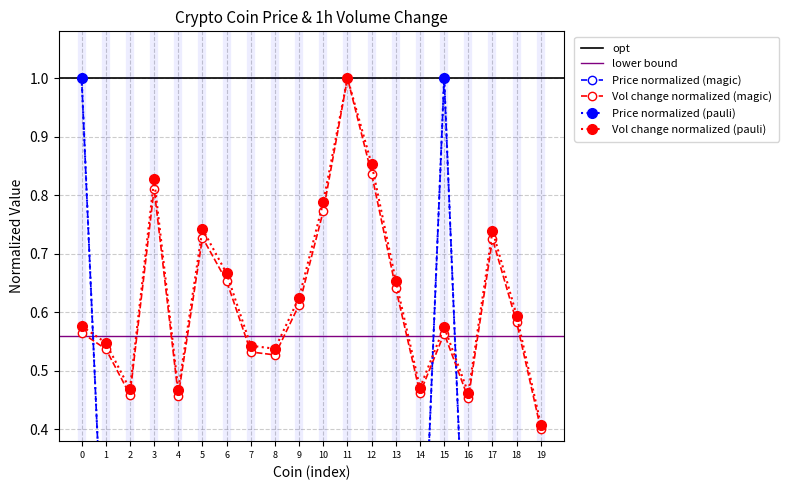

Which category has the highest value in the Vol change normalized (magic) series?

11